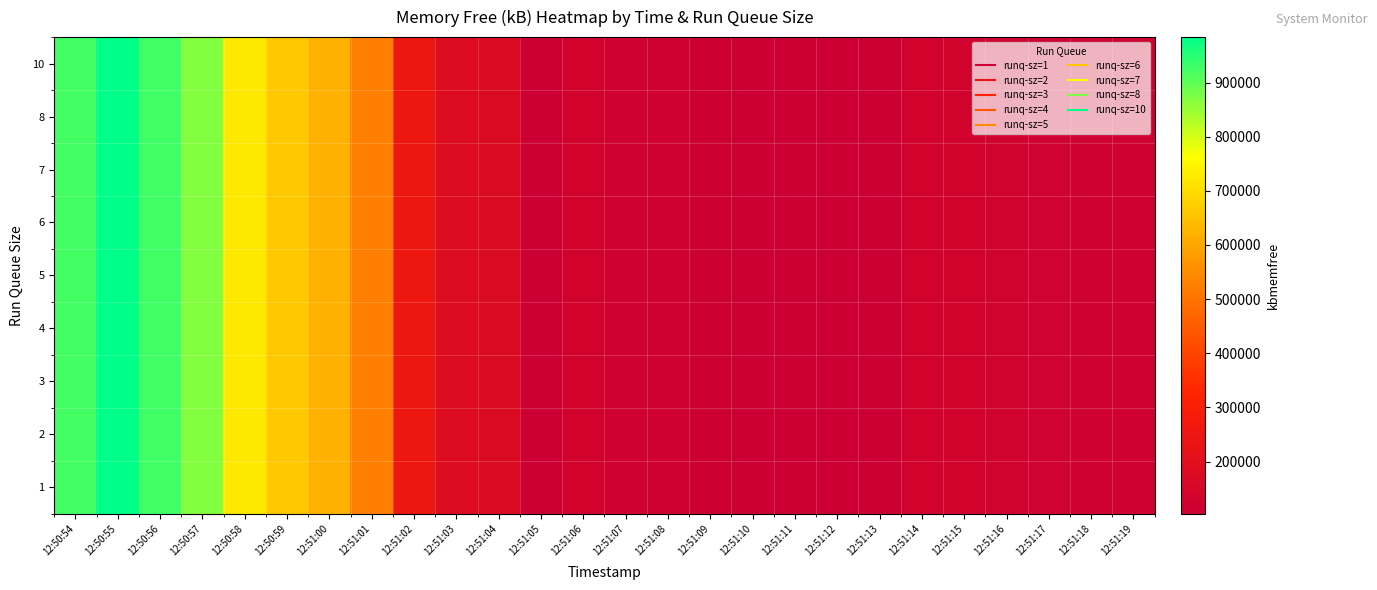

Count the number of categories in the chart.

26